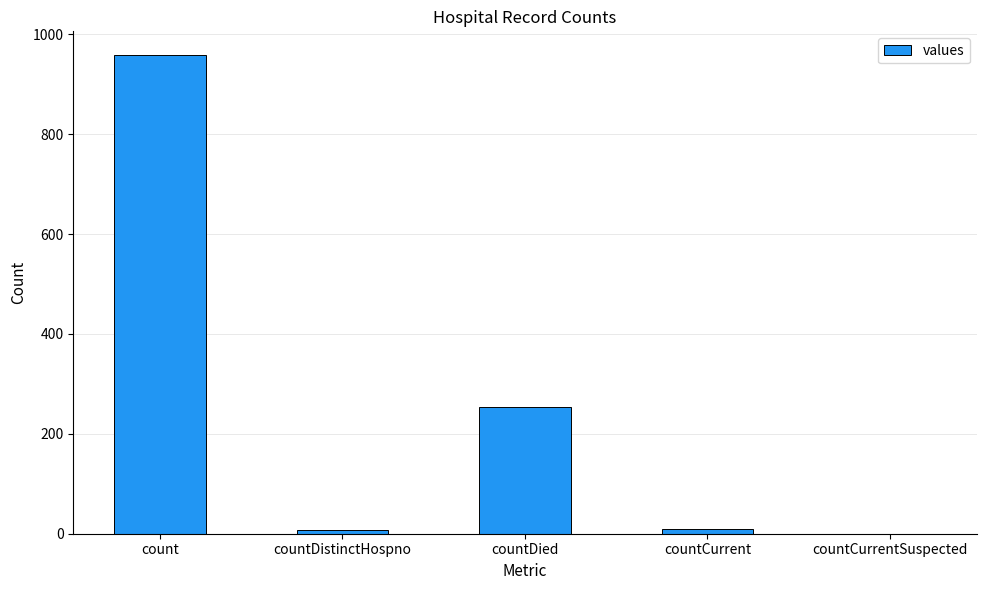

What is the sum of the values at count and countDied?

1211